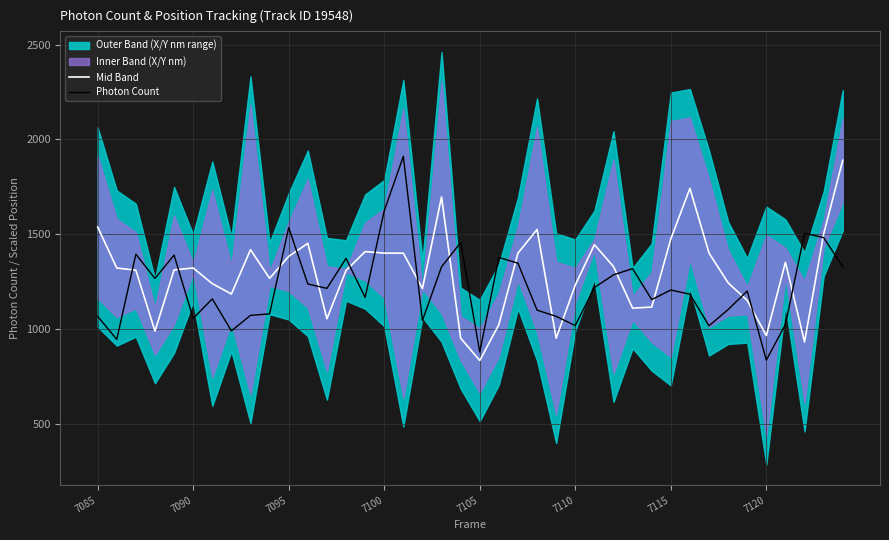

How many lines are shown in the chart?

2